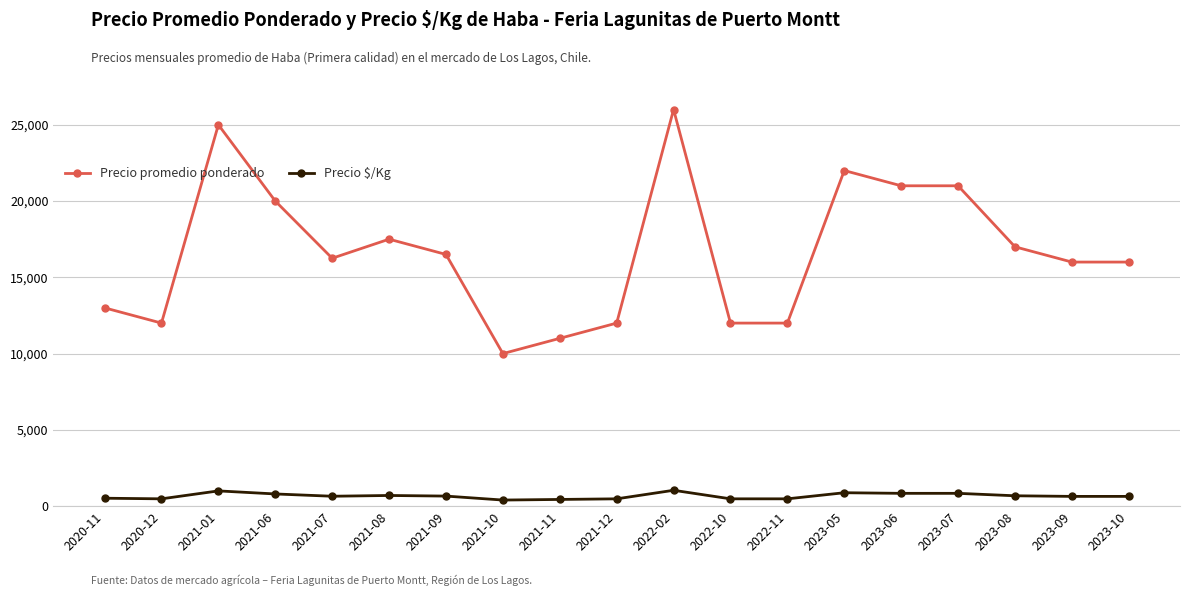

True or false: Precio $/Kg has more than 0 points higher than both neighbors.

True